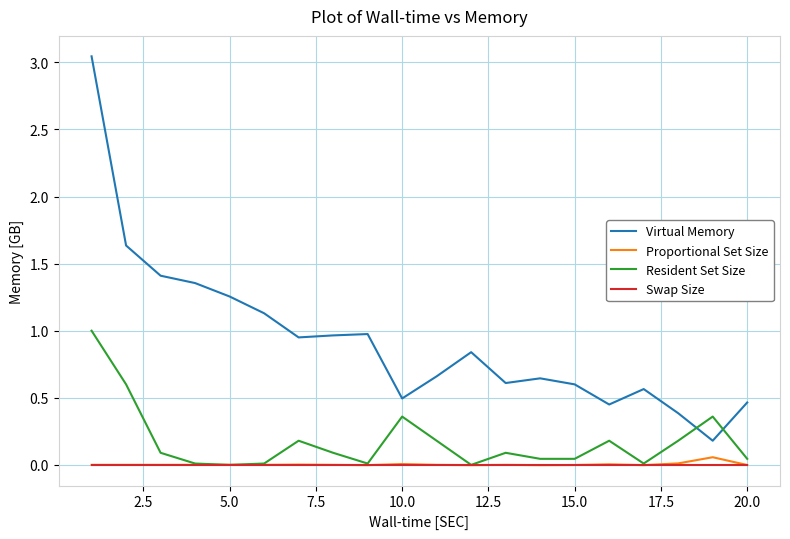

True or false: Proportional Set Size and Virtual Memory intersect in this chart.

False